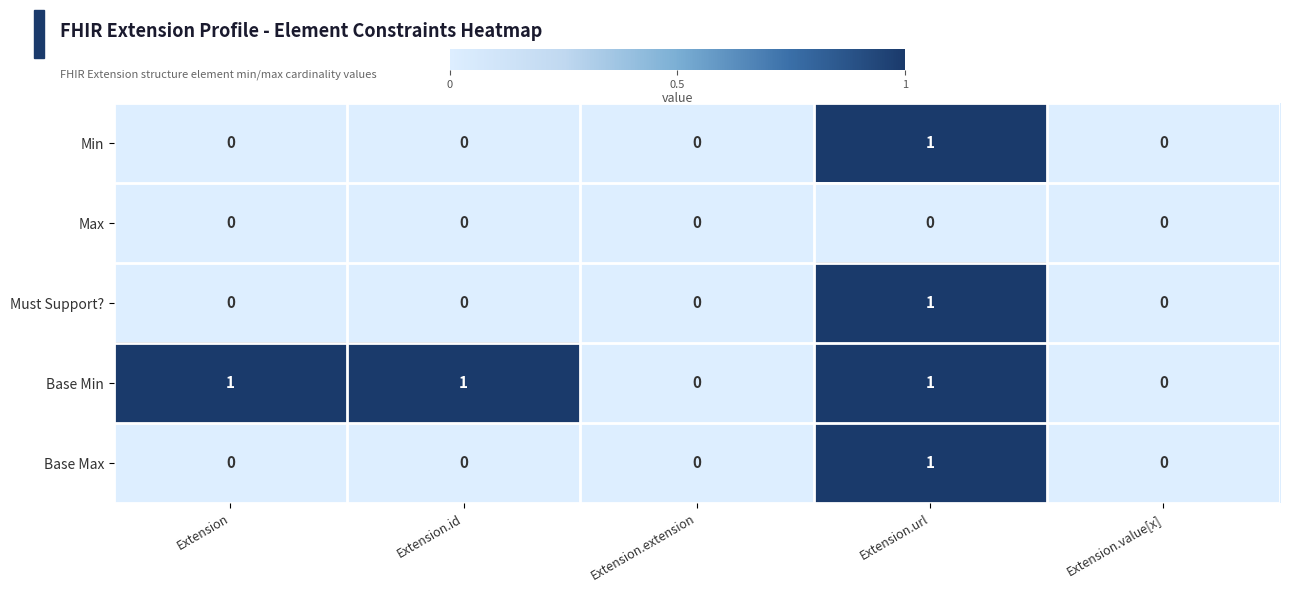

How many values in Base Max are above zero?

1